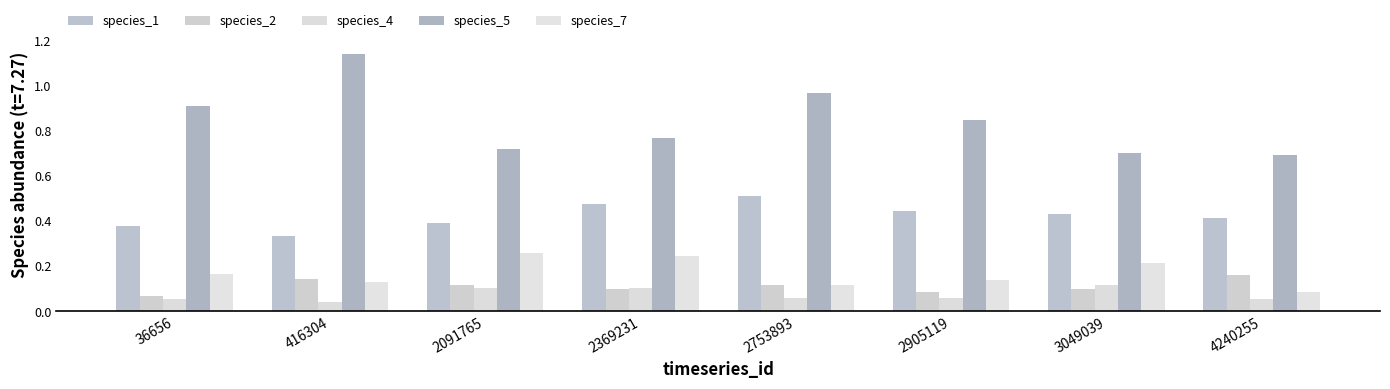

The value of species_2 at 416304 is 0.2. True or false?

False